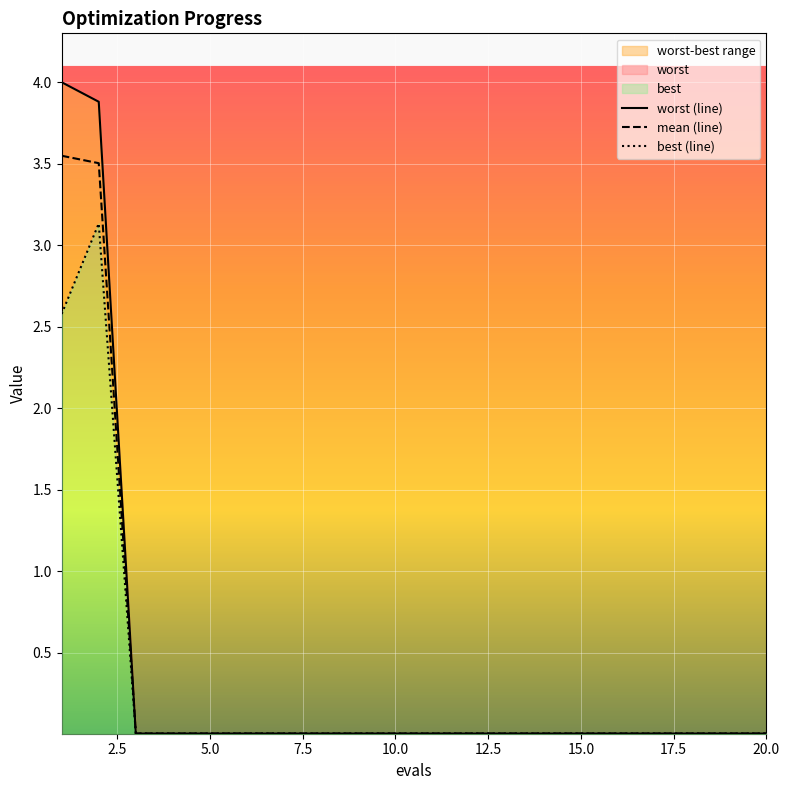

Which series has the largest total across all categories?

worst (line)